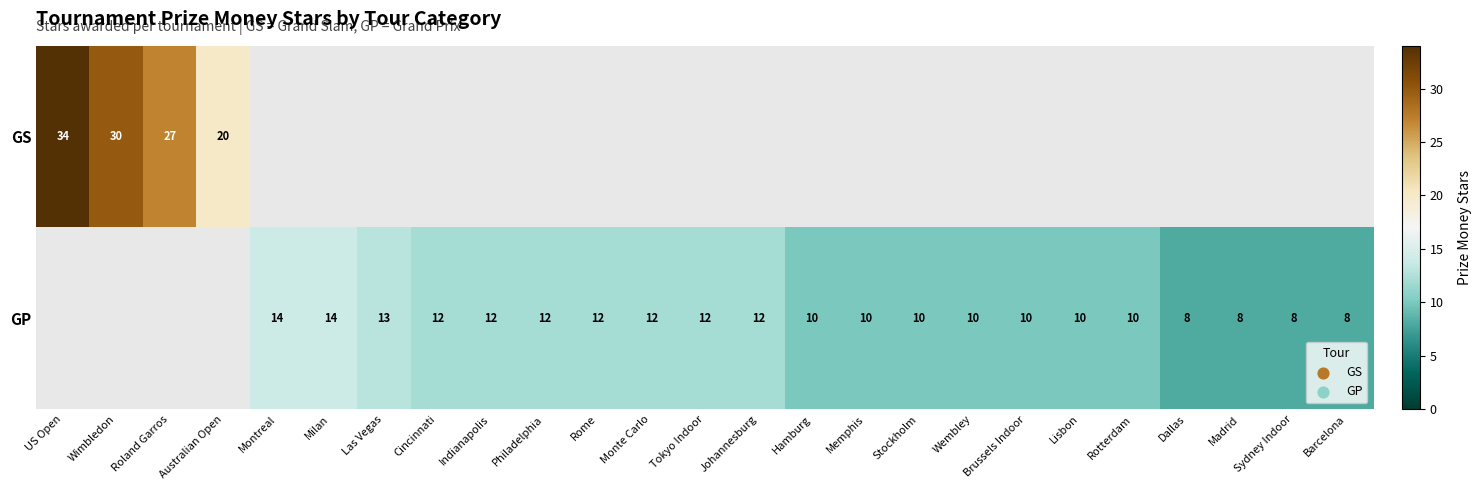

At how many categories does at least one series exceed 17?

4